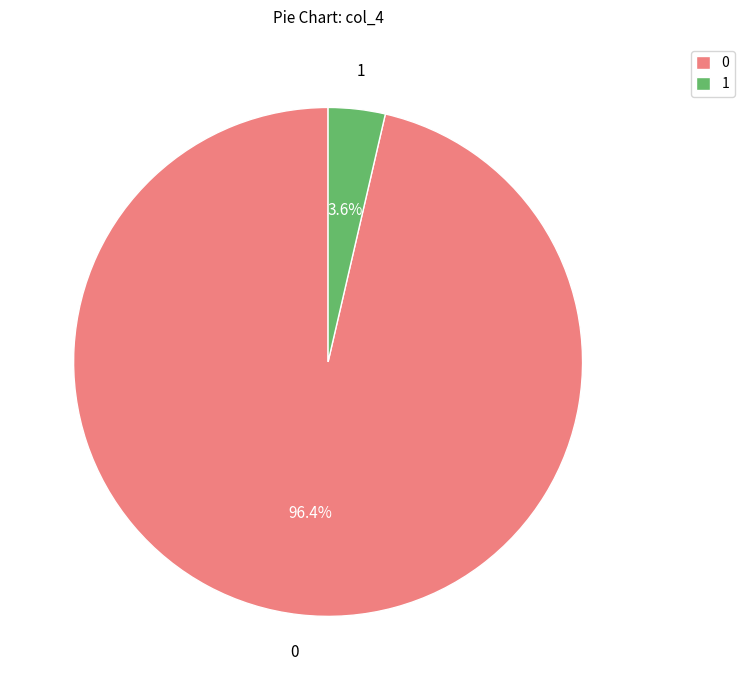

Does any single category account for the majority?

Yes